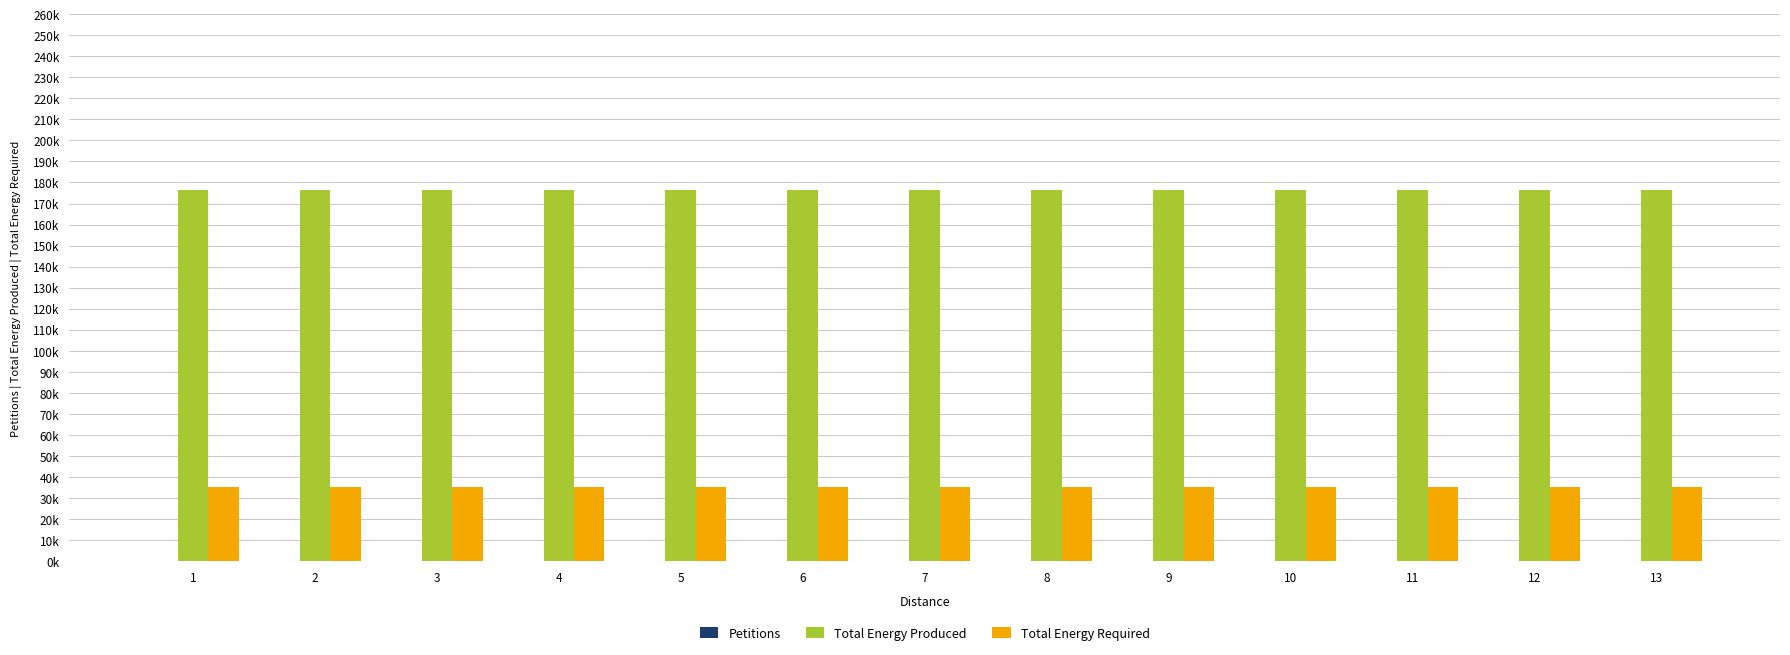

Are the bars grouped side by side (vs. stacked)?

Yes